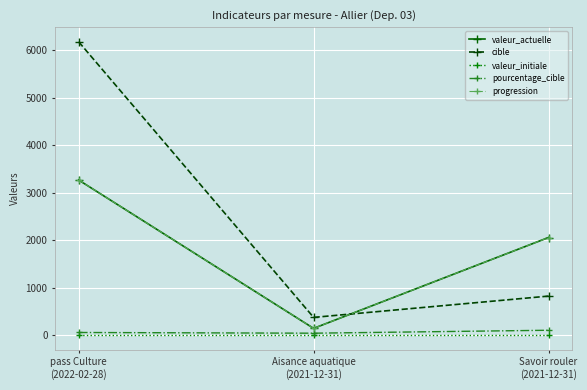

At which label does pourcentage_cible first exceed 53?

Savoir rouler
(2021-12-31)